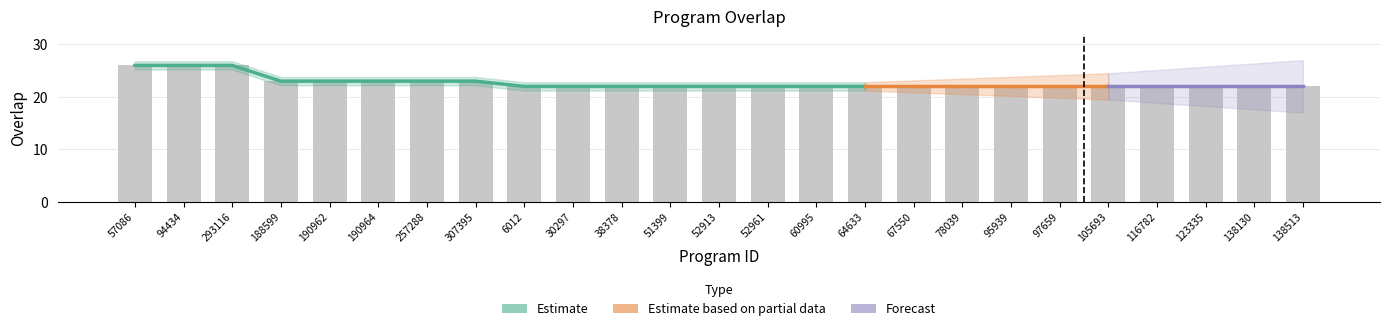

Reading right to left, transcribe all the data shown in this chart.

22	22	22	22	22	22	22	22	22	22	22	22	22	22	22	22	22	23	23	23	23	23	26	26	26